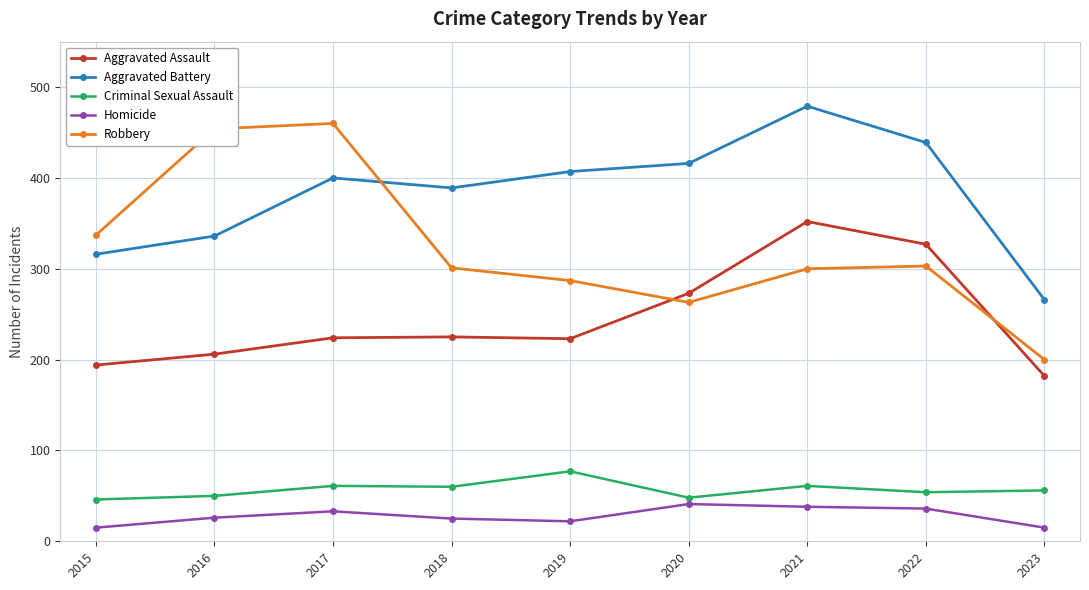

Where is the first local minimum for Aggravated Battery?

2018